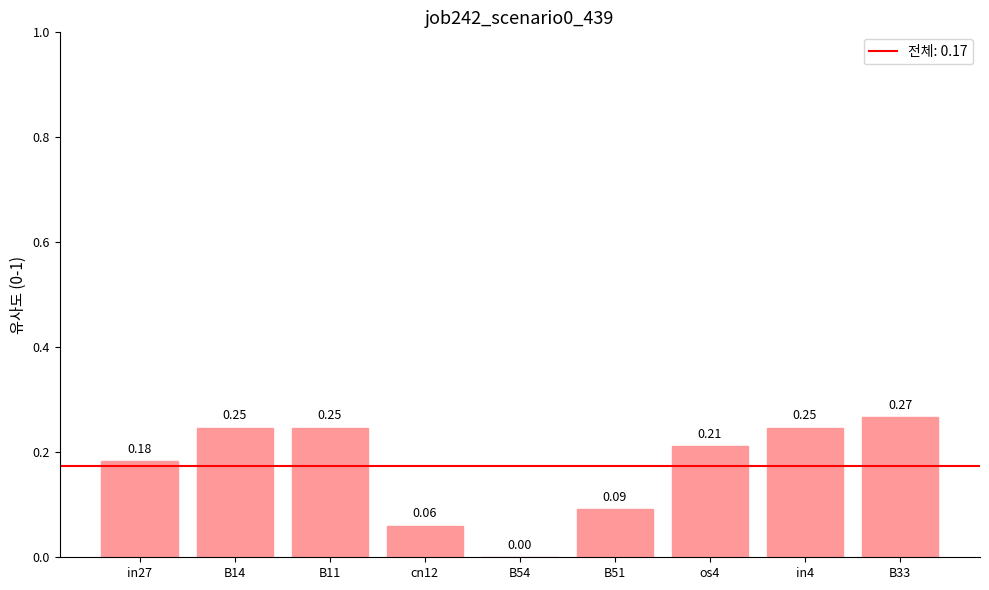

Where is the data nearest to the value 0?

B54